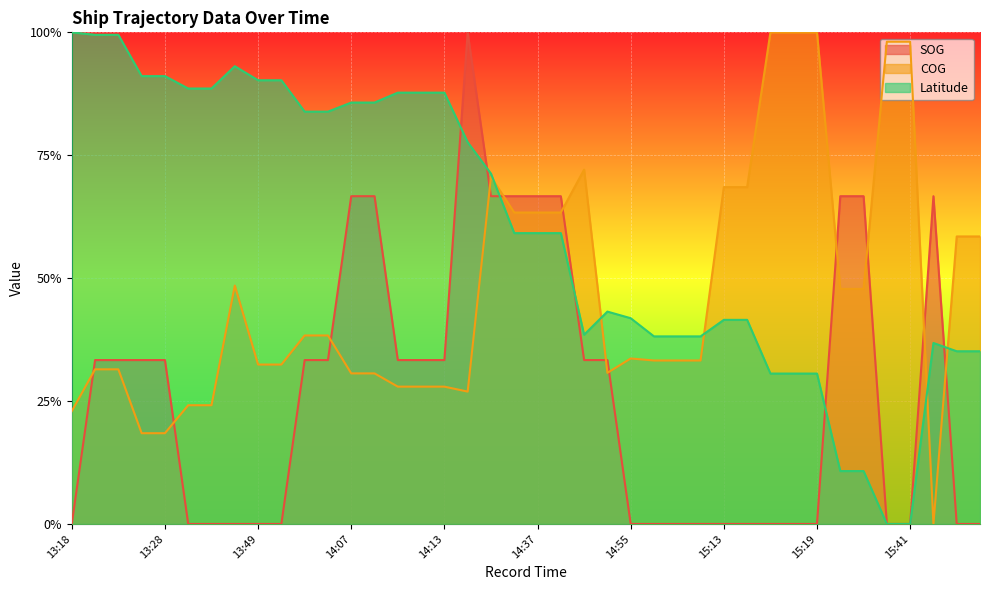

The value of SOG at 15:50 is 0.7. True or false?

True